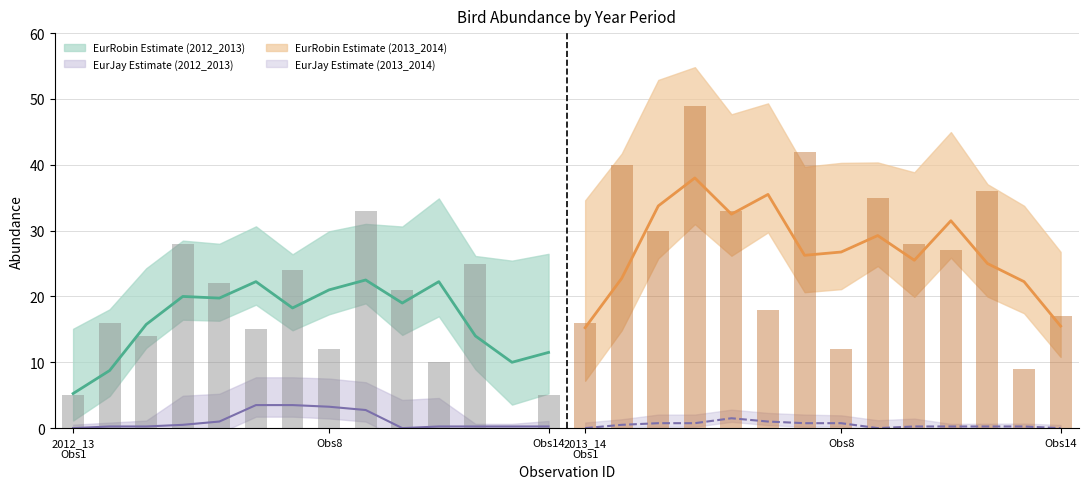

What is the spread (max minus min) of values at 2013_2014-14?

17